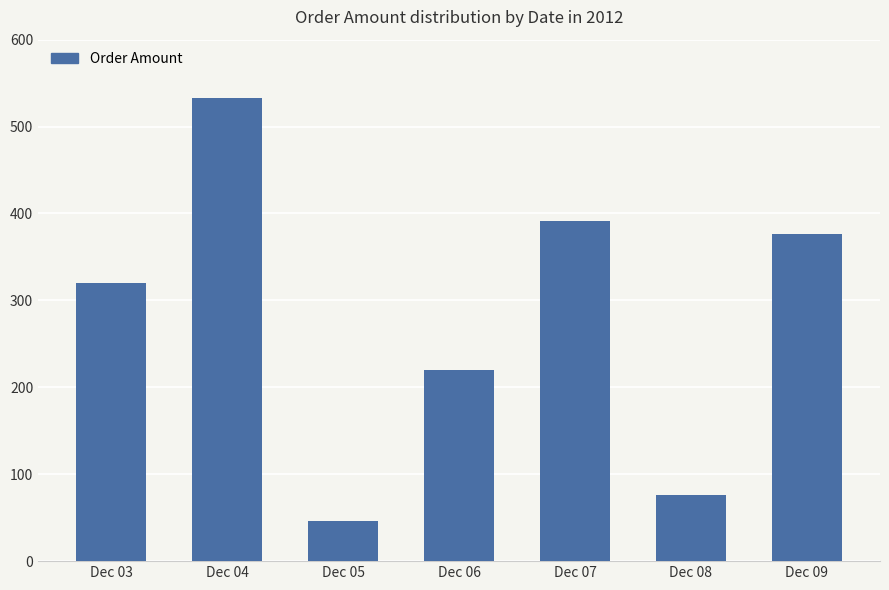

At which label is the value closest to 289?

Dec 03